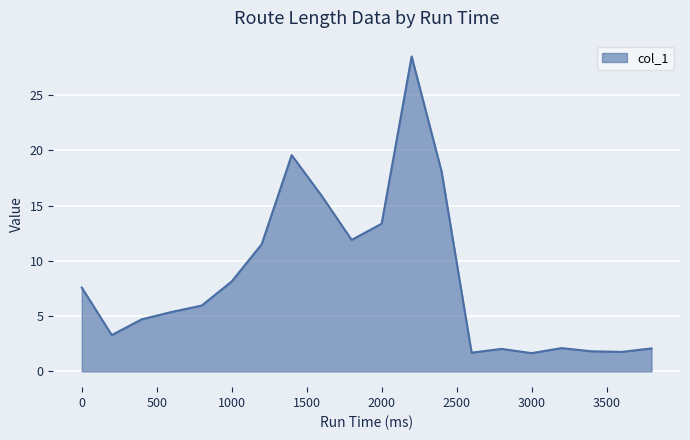

What is the difference between the maximum and minimum values?

26.8